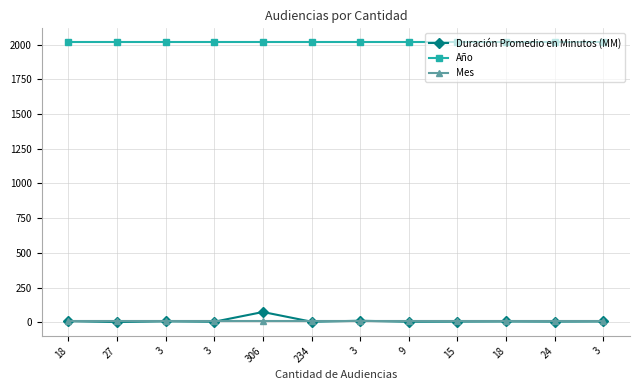

Where is the first local maximum for Duración Promedio en Minutos (MM)?

3